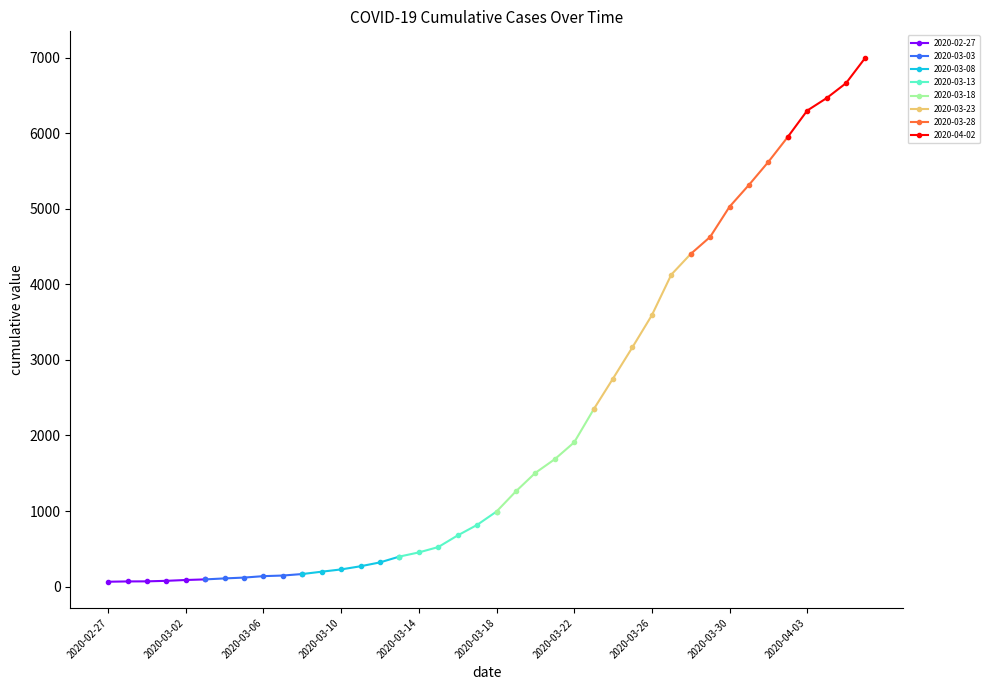

Reading left to right, extract all data points from this chart.

2020-02-27=64	2020-02-28=68	2020-02-29=69	2020-03-01=76	2020-03-02=87	2020-03-03=95	2020-03-04=108	2020-03-05=119	2020-03-06=138	2020-03-07=146	2020-03-08=166	2020-03-09=197	2020-03-10=227	2020-03-11=269	2020-03-12=320	2020-03-13=397	2020-03-14=452	2020-03-15=523	2020-03-16=677	2020-03-17=816	2020-03-18=993	2020-03-19=1261	2020-03-20=1505	2020-03-21=1686	2020-03-22=1909	2020-03-23=2345	2020-03-24=2754	2020-03-25=3168	2020-03-26=3592	2020-03-27=4129	2020-03-28=4403	2020-03-29=4628	2020-03-30=5028	2020-03-31=5317	2020-04-01=5622	2020-04-02=5952	2020-04-03=6301	2020-04-04=6466	2020-04-05=6664	2020-04-06=7003